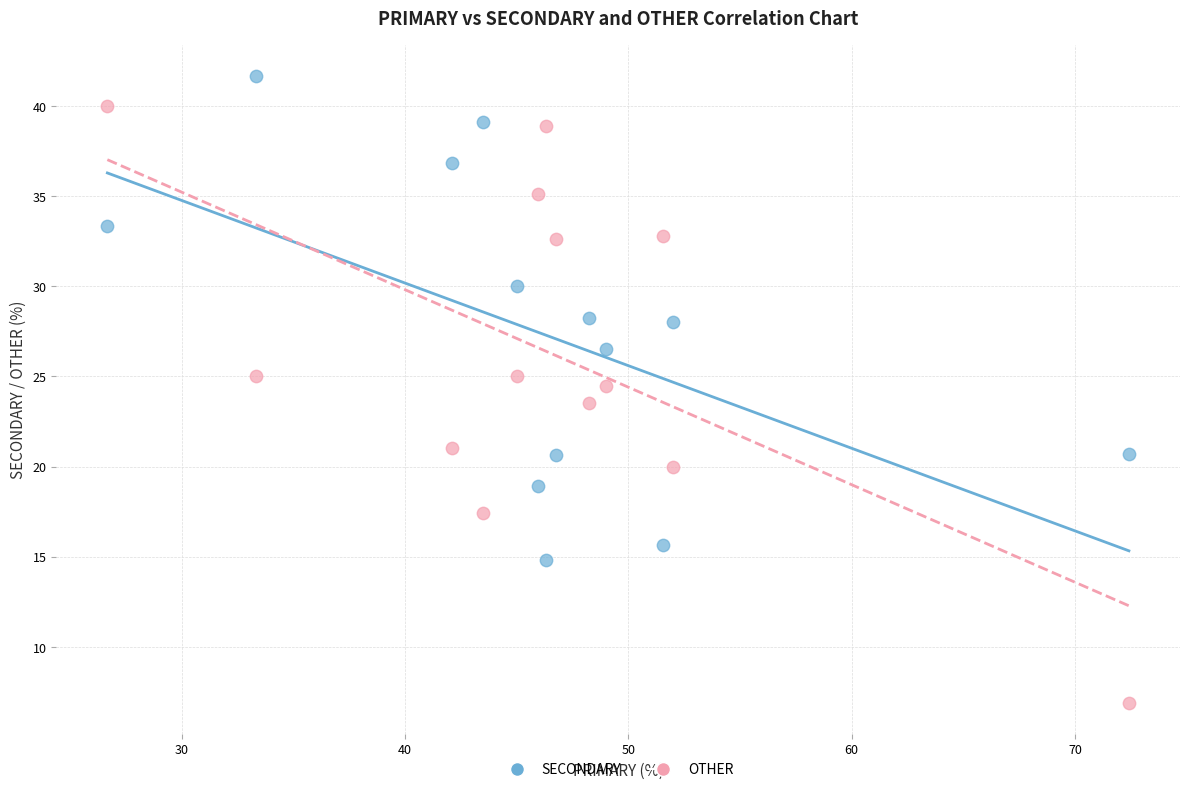

Across all data points, what is the range of Y values (max minus min)?

34.8